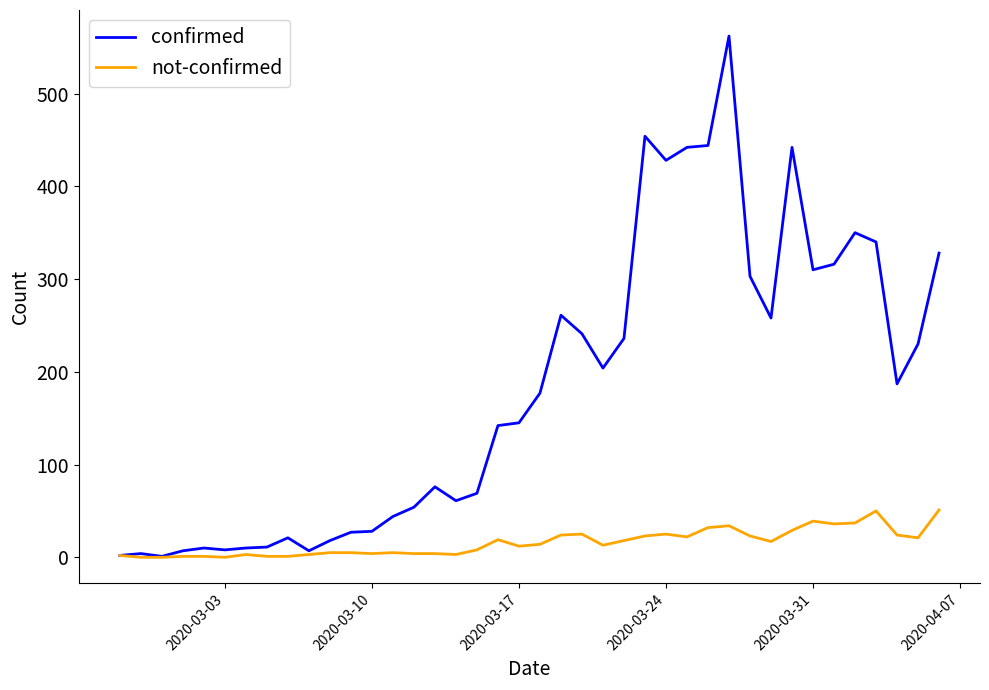

Which series has the largest total across all categories?

confirmed